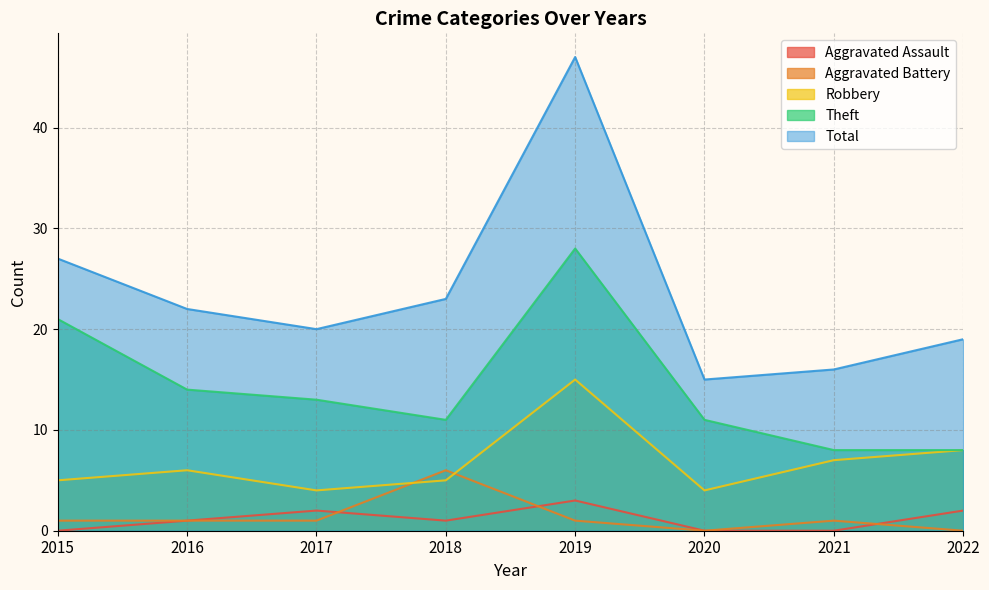

Which series has the largest total across all categories?

Total